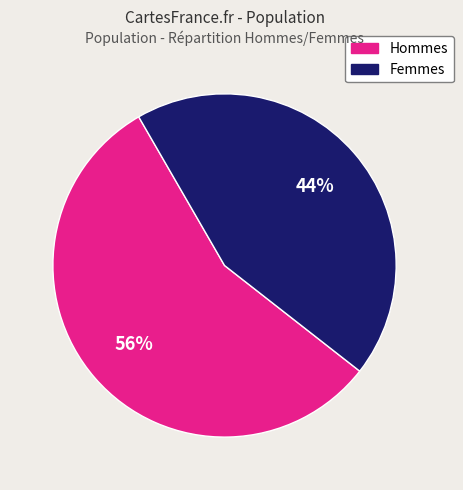

How many slices are in this pie chart?

2